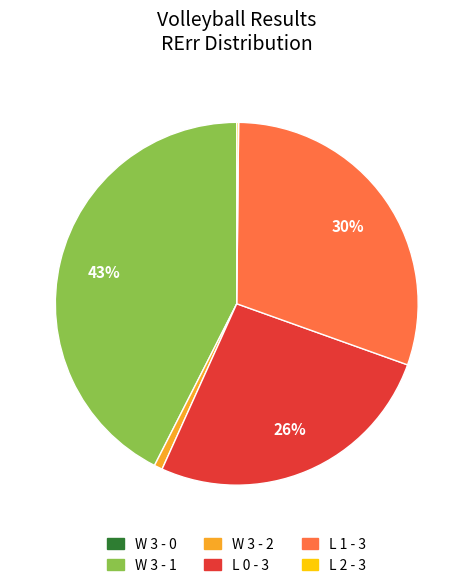

Is there a majority slice in this chart?

No